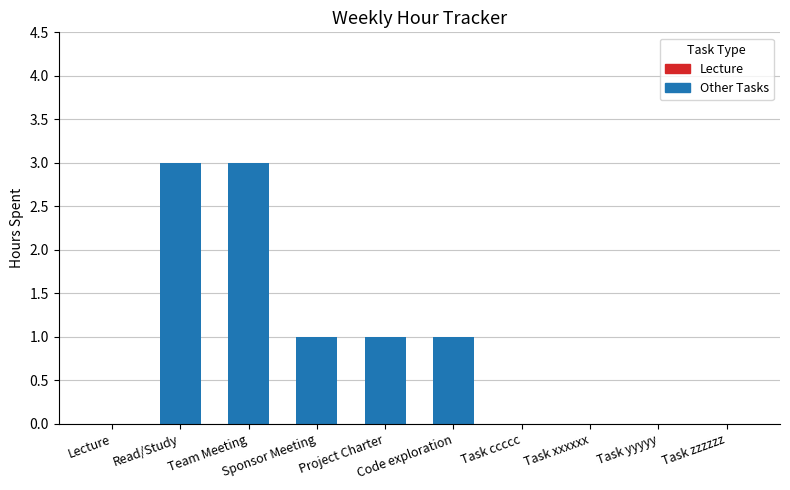

Reading left to right, extract all data points from this chart.

0	3	3	1	1	1	0	0	0	0